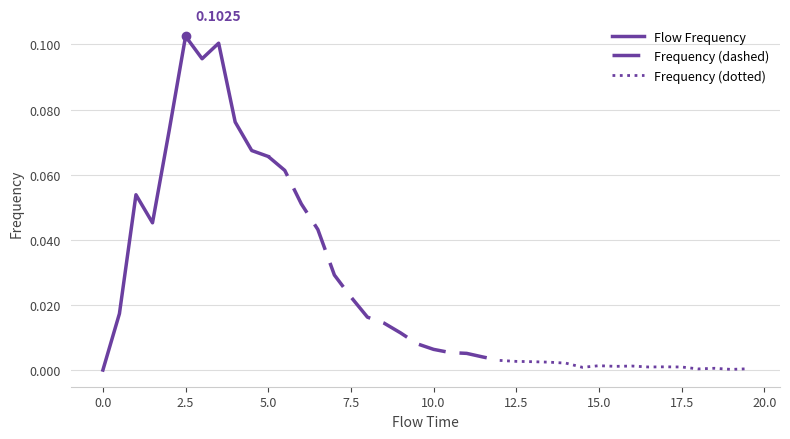

List the labels in order of value, largest first.

2.5, 3.5, 3.0, 4.0, 2.0, 4.5, 5.0, 5.5, 1.0, 6.0, 1.5, 6.5, 7.0, 7.5, 0.5, 8.0, 8.5, 9.0, 9.5, 10.0, 10.5, 11.0, 11.5, 12.0, 12.5, 13.0, 13.5, 14.0, 15.0, 16.0, 15.5, 17.0, 16.5, 17.5, 14.5, 18.5, 19.5, 18.0, 19.0, 0.0